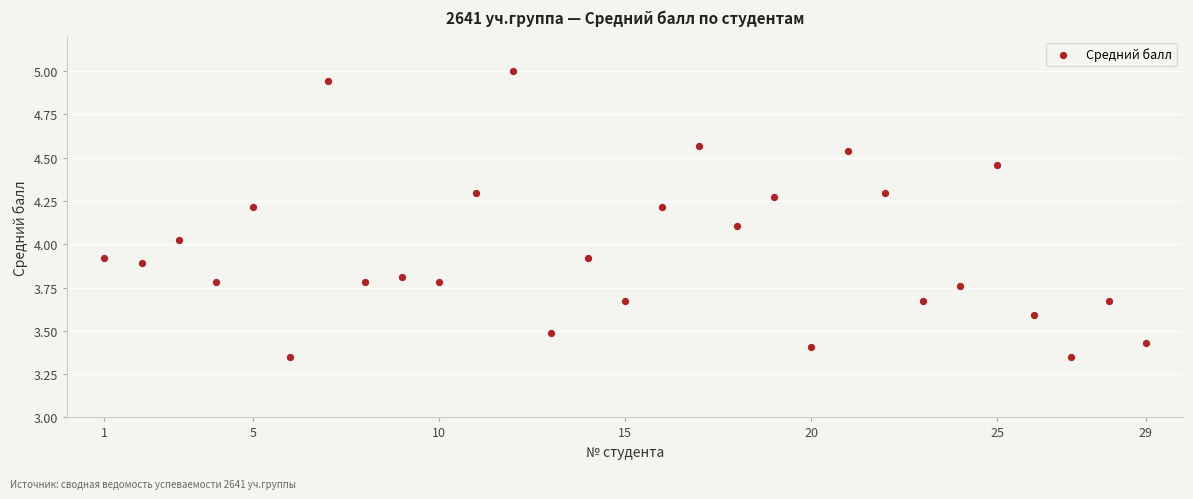

What is the range of X values (max minus min)?

28.0